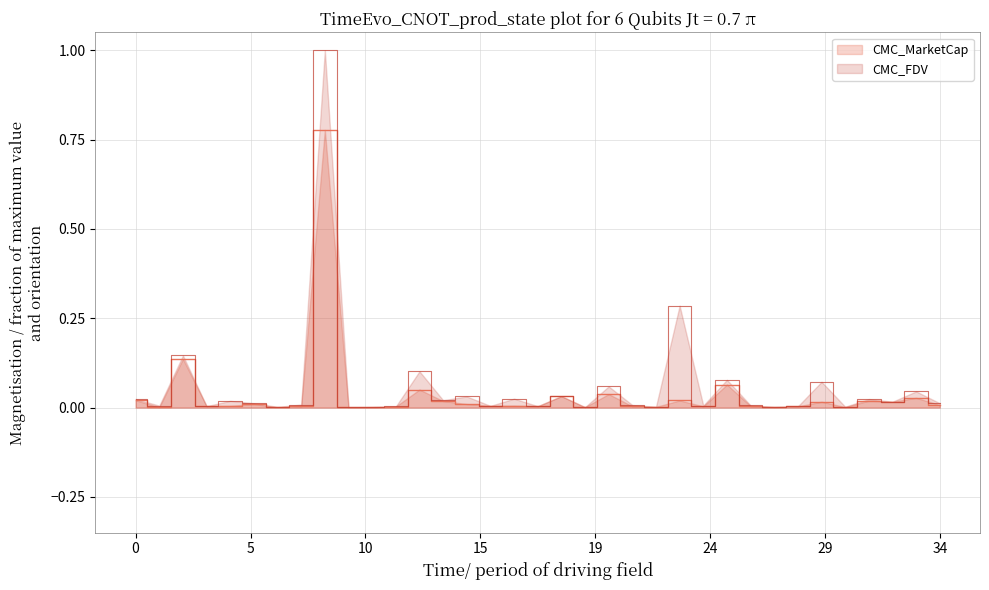

True or false: CMC_MarketCap and CMC_FDV cross at least once.

False